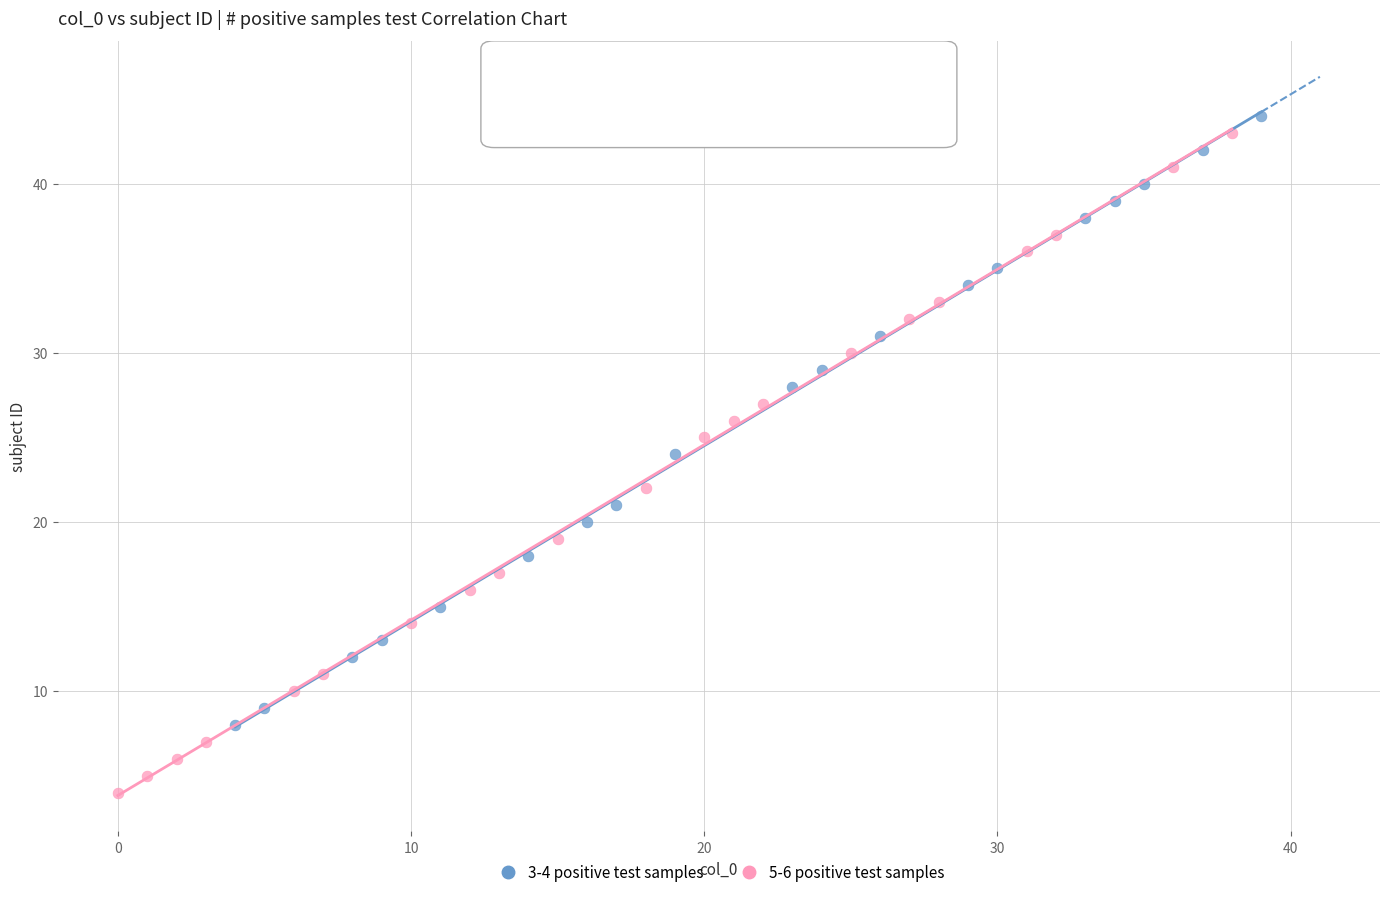

Which series has the largest Y range (max minus min)?

5-6 positive test samples